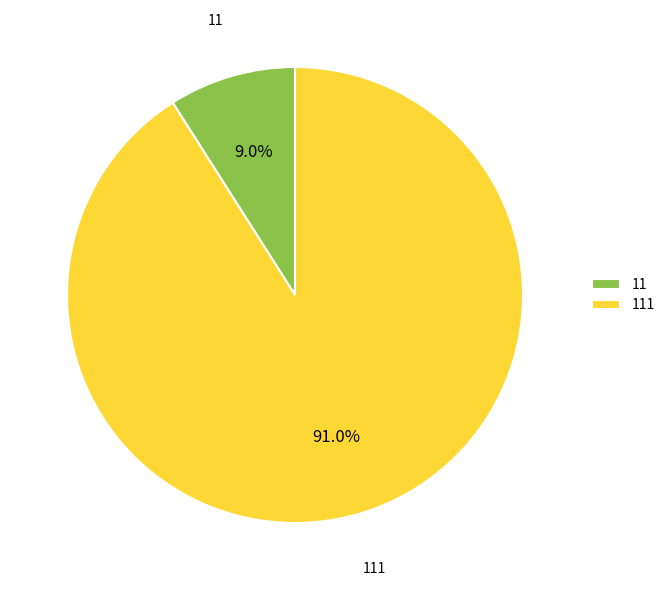

How many slices are in this pie chart?

2